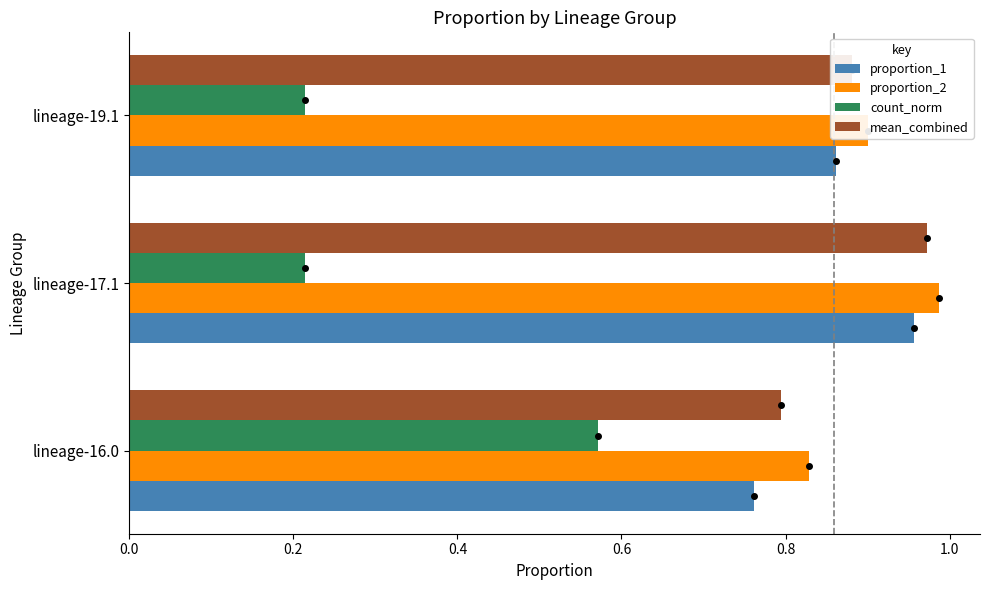

Which series has the largest range (max minus min)?

count_norm